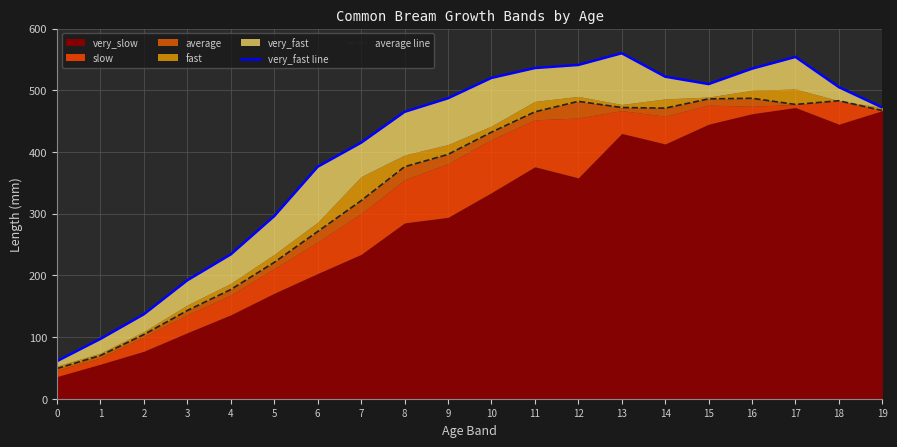

True or false: very_fast line has a value of 505 at 18.

True